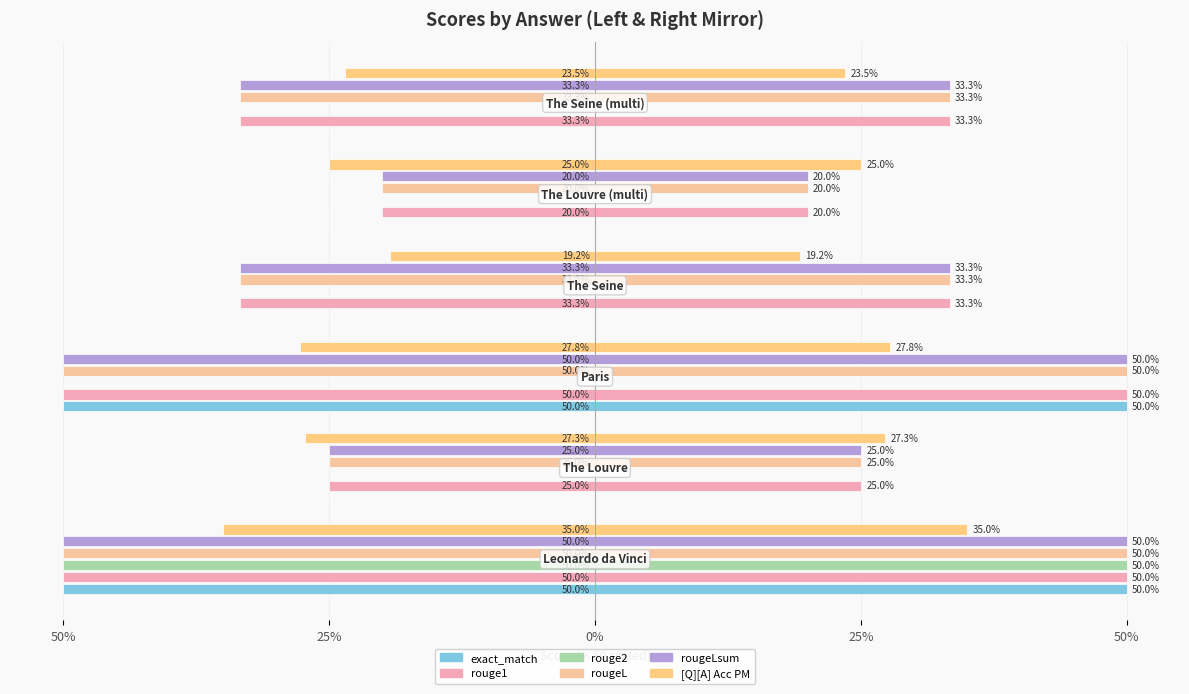

How many bars are there in total?

36